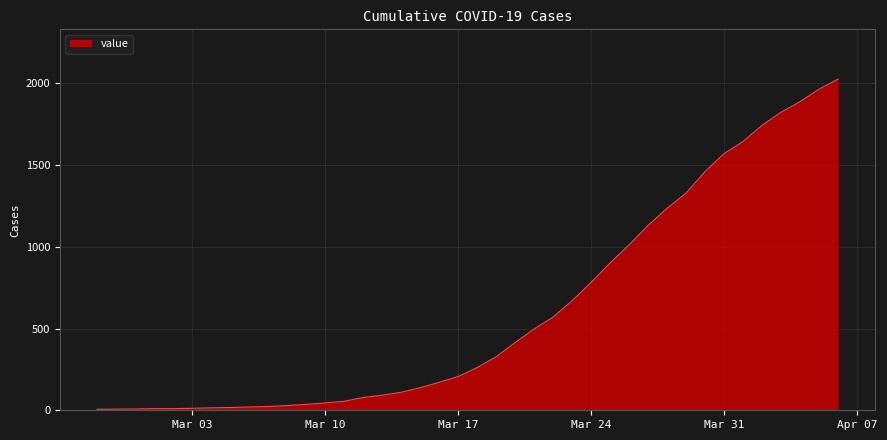

What is the greatest value displayed?

2027